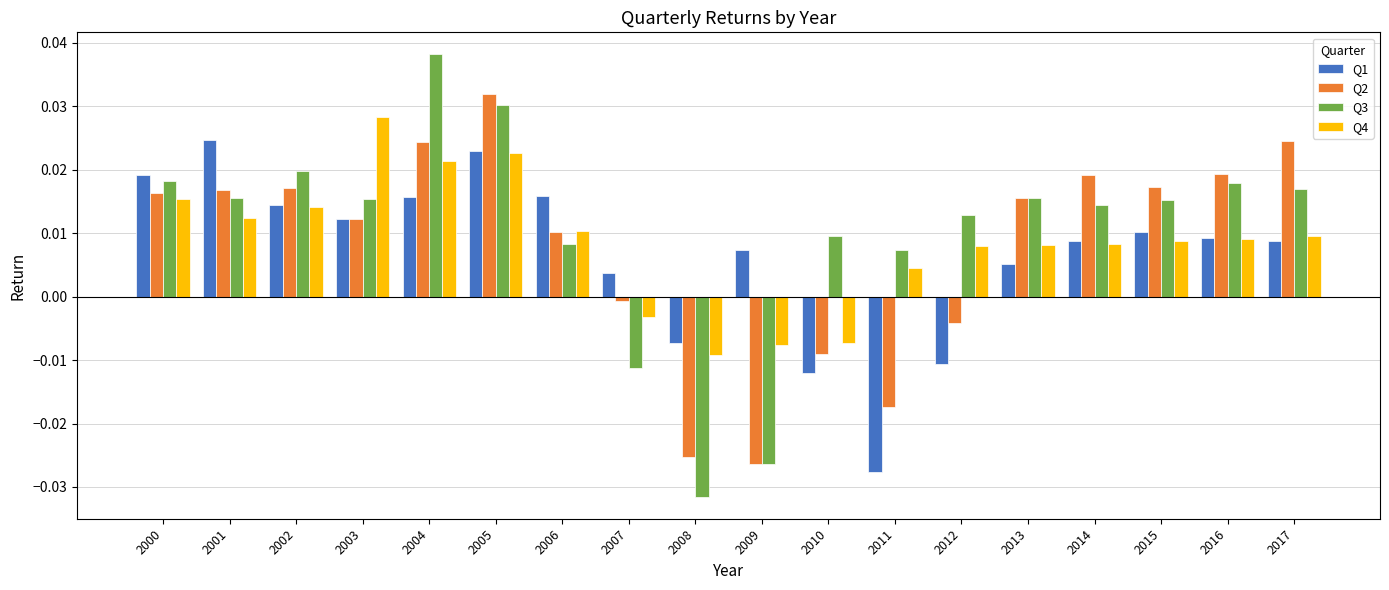

Where is Q2 nearest to the value 0?

2007